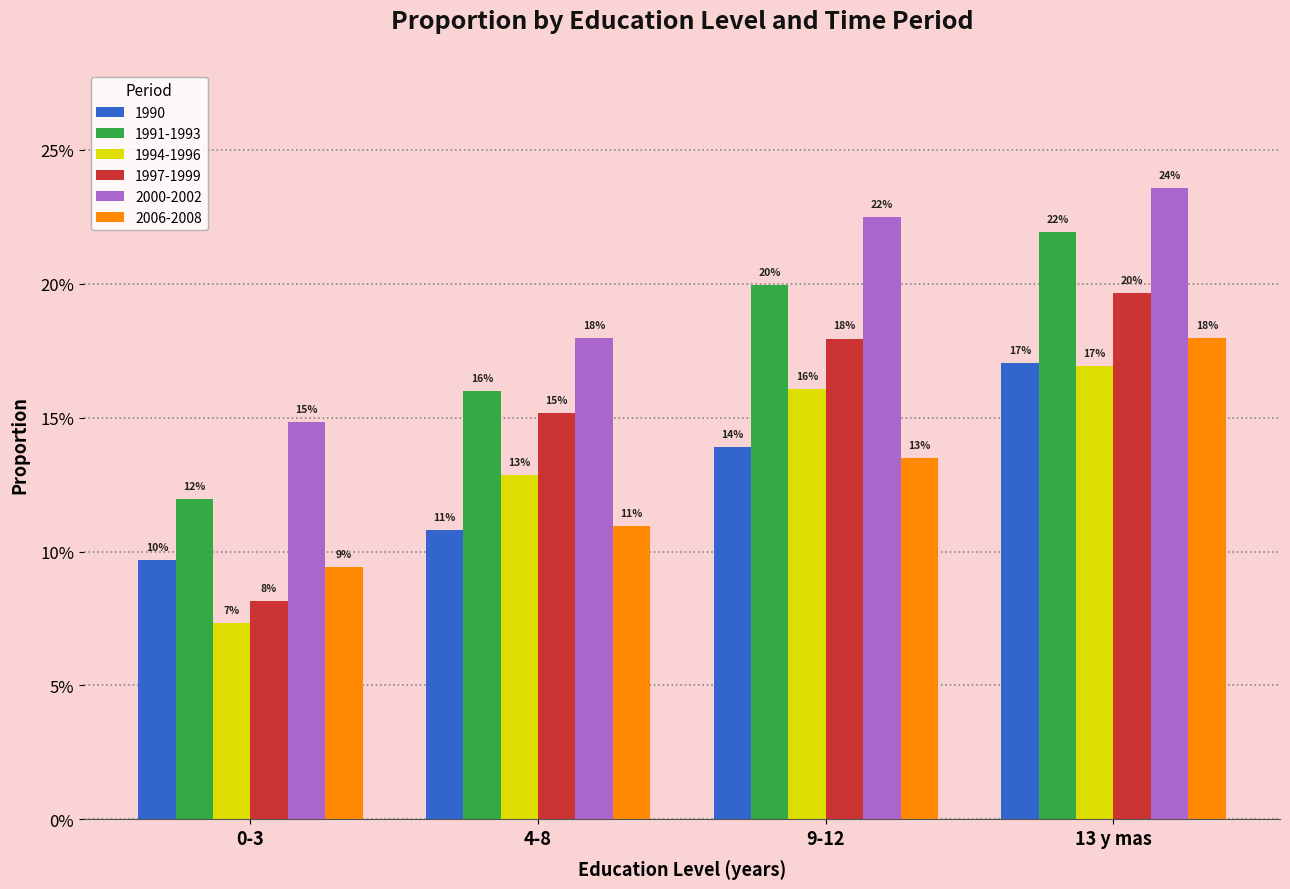

Which has a higher value, 9-12 or 0-3?

9-12